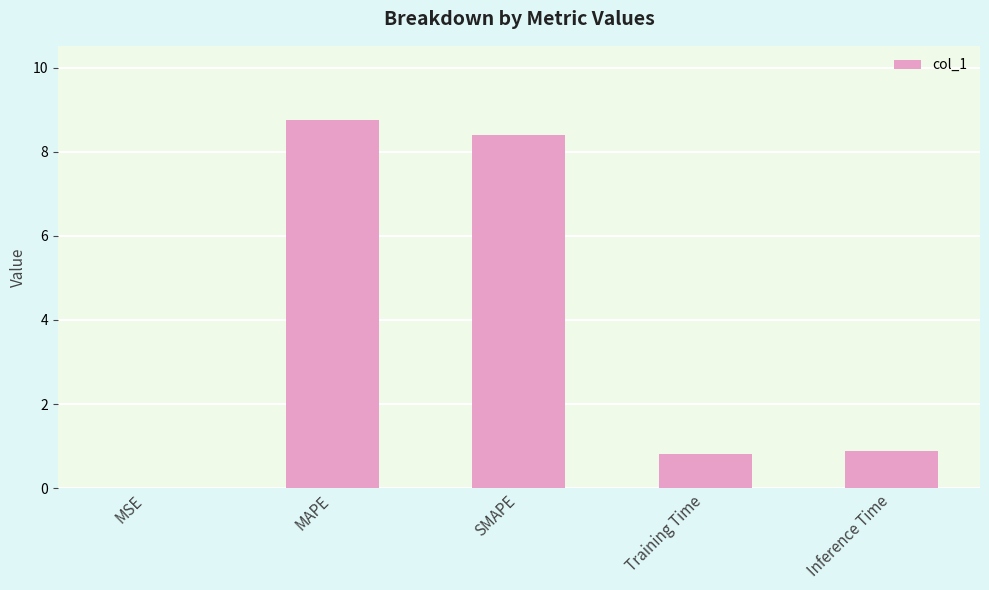

Which has a higher value, Inference Time or MSE?

Inference Time